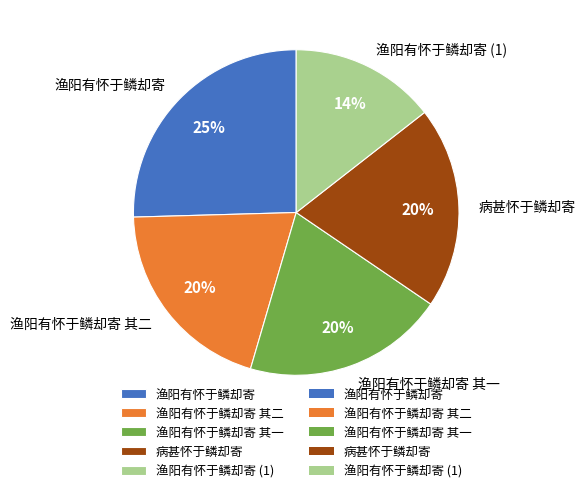

Count the number of slices in the pie.

5